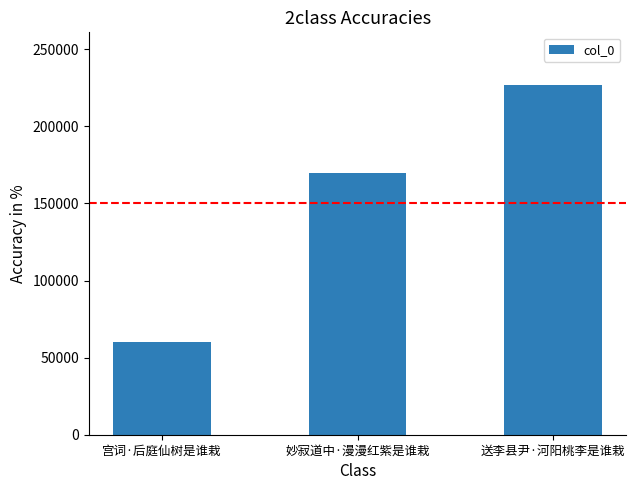

Reading left to right, transcribe all the data shown in this chart.

宫词·后庭仙树是谁栽=60210	妙寂道中·漫漫红紫是谁栽=169886	送李县尹·河阳桃李是谁栽=226972